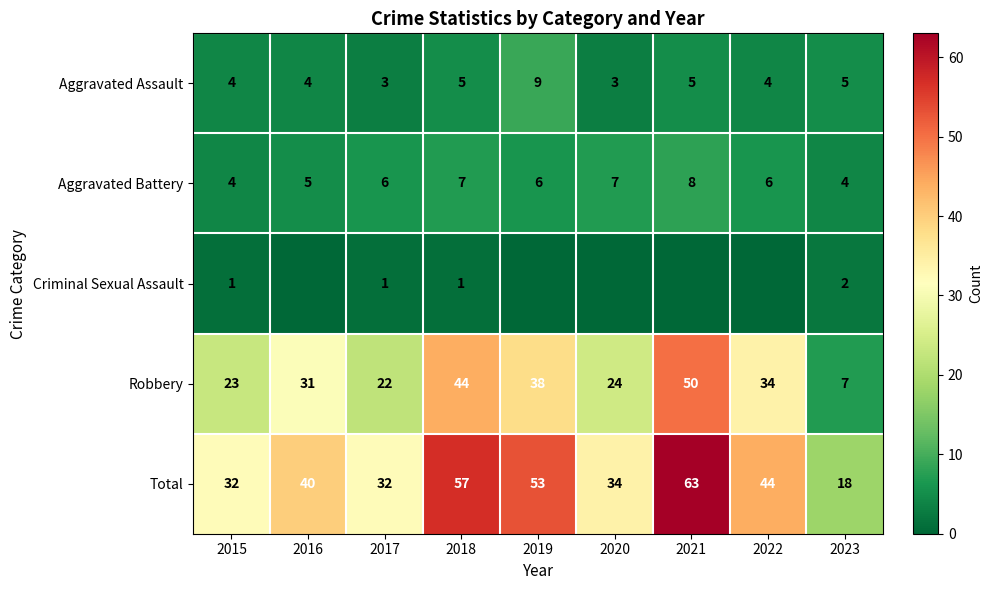

True or false: Aggravated Battery has a value of 5 at 2016.

True